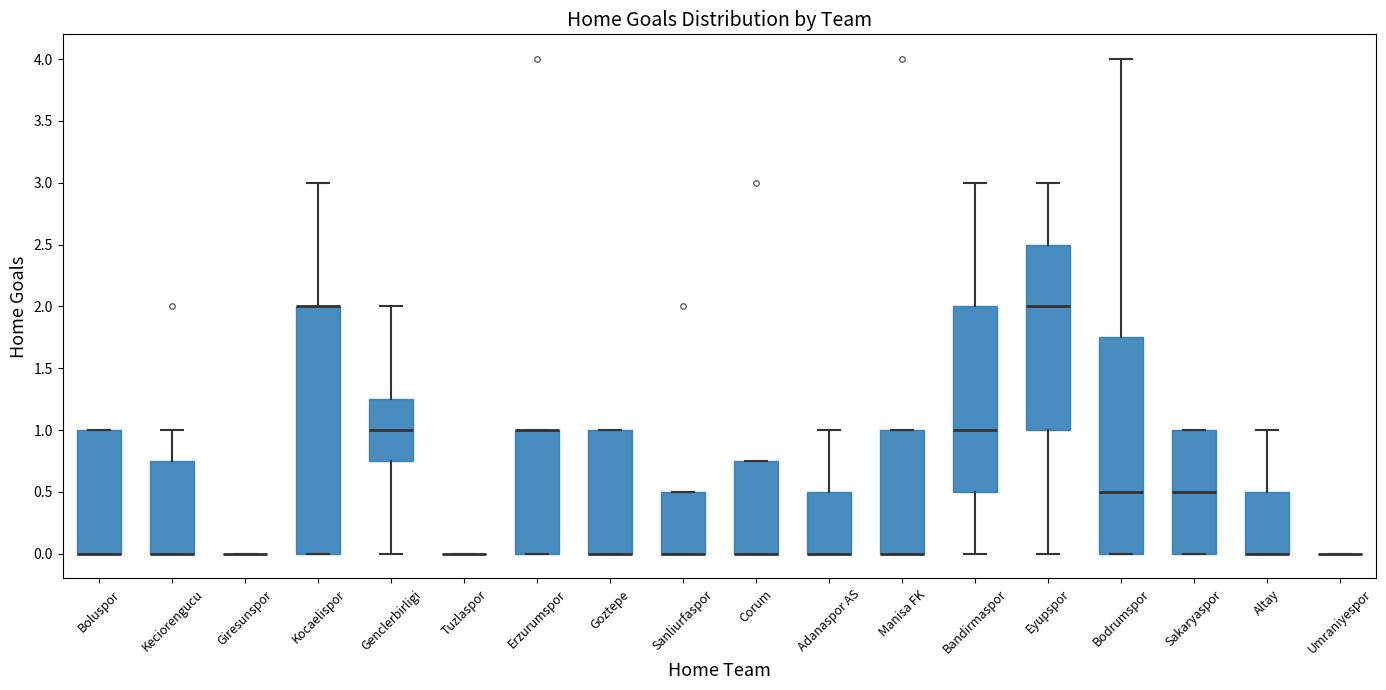

Comparing the boxes themselves (not the whiskers), which one is the tallest?

Kocaelispor